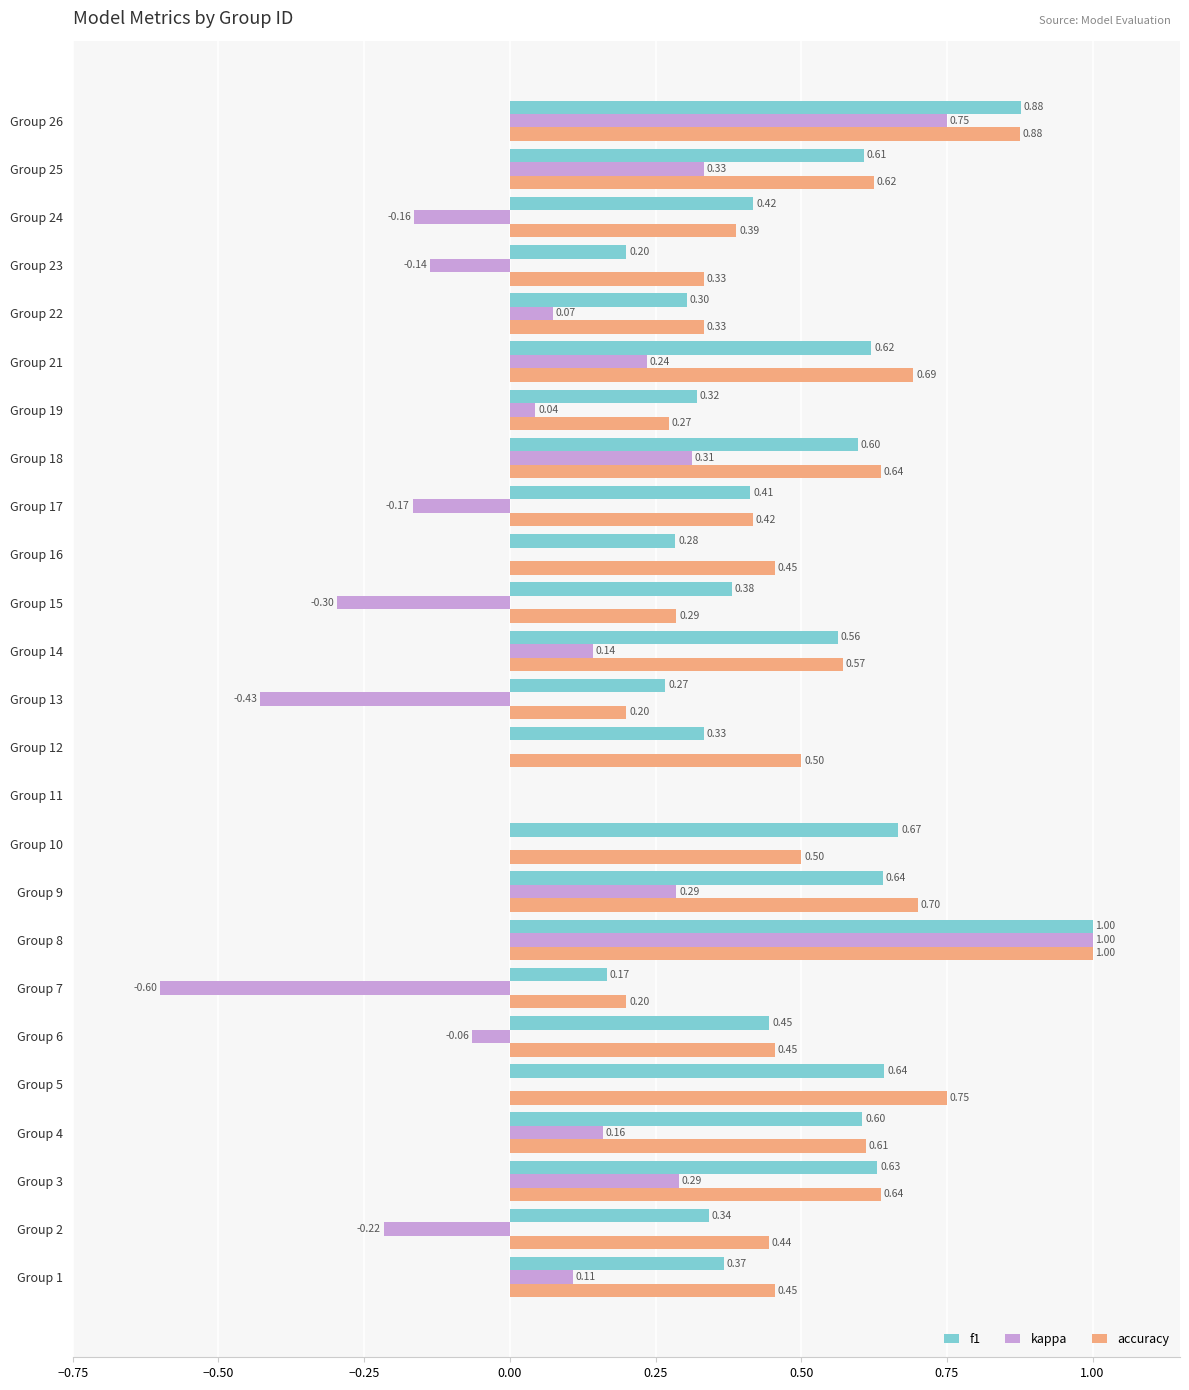

What is the sum of all accuracy values?

12.3